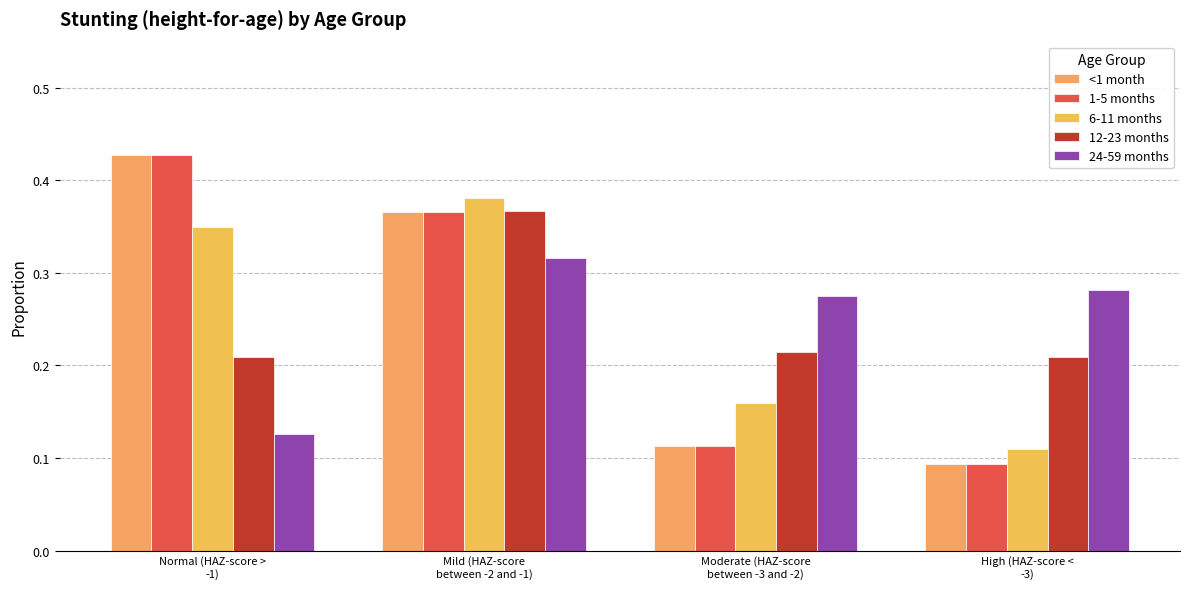

How many 6-11 months values are between 0 and 1?

4